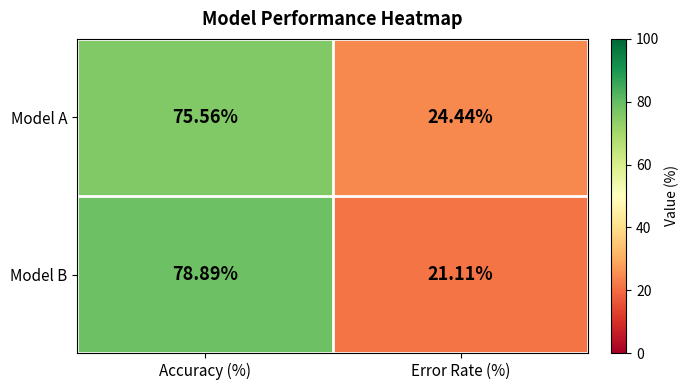

Rank the series by their maximum value, from highest to lowest.

Model B, Model A